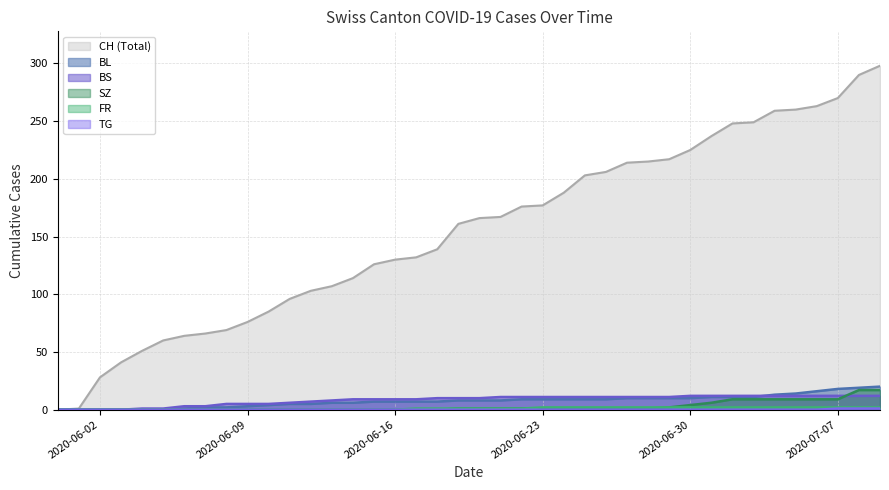

What is the sum of all FR values?

40